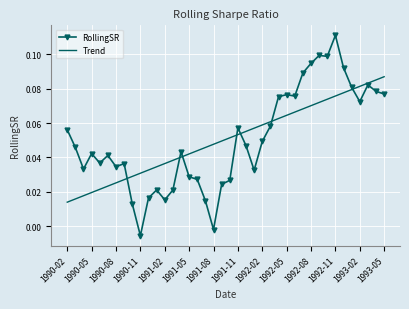

True or false: Trend and RollingSR intersect in this chart.

True